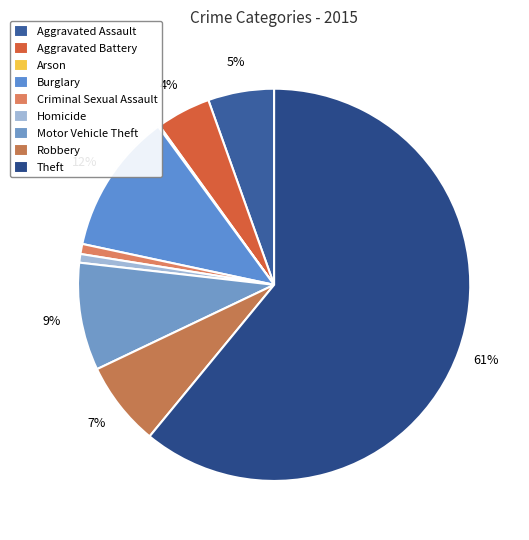

Is the sum of Criminal Sexual Assault and Aggravated Battery greater than half?

No